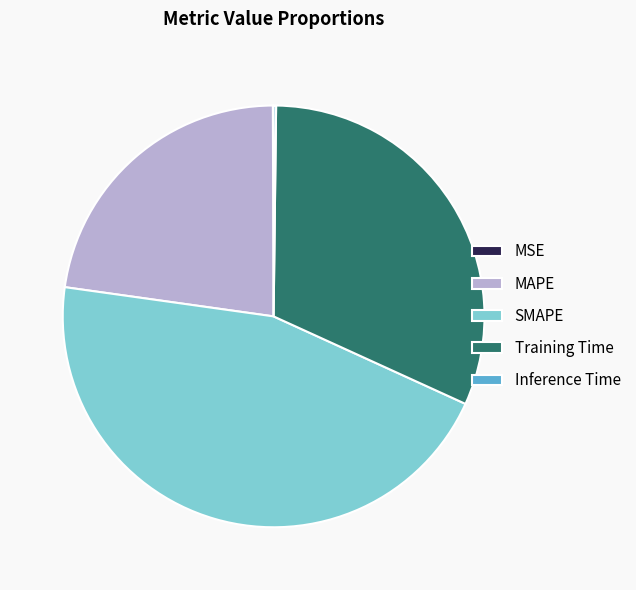

What is the ratio of the value at Training Time to the value at MAPE?

1.4